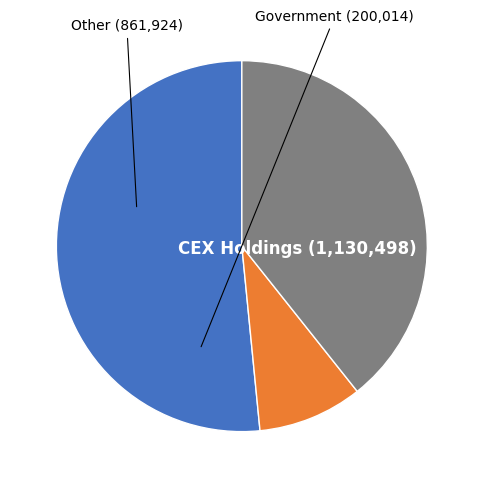

Does any single category account for the majority?

Yes